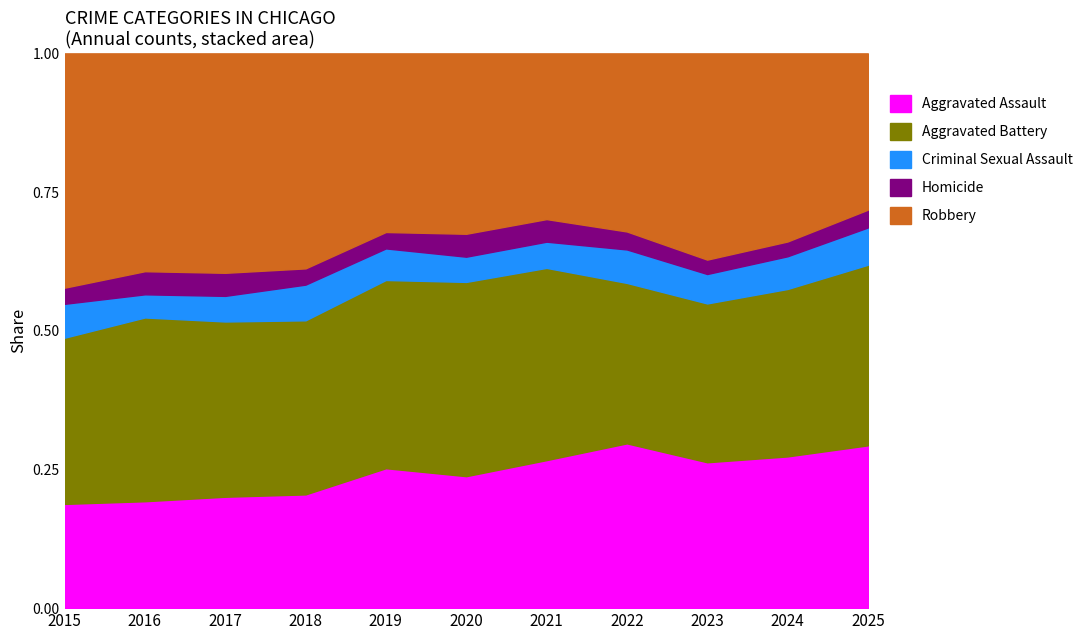

How many times do Robbery and Aggravated Battery cross each other?

3